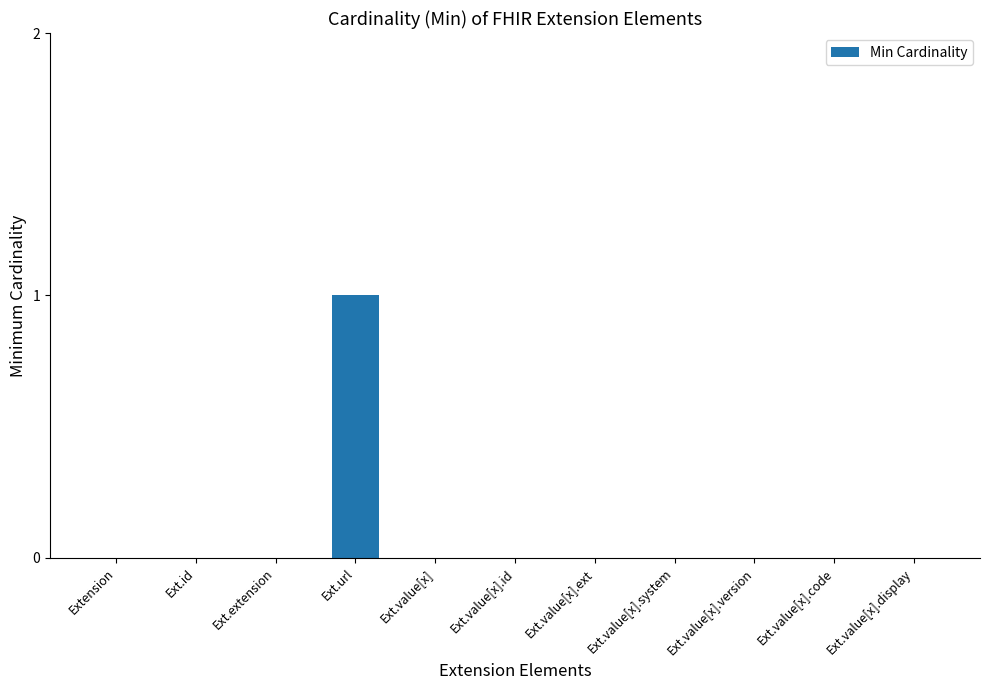

Are the bars horizontal?

No